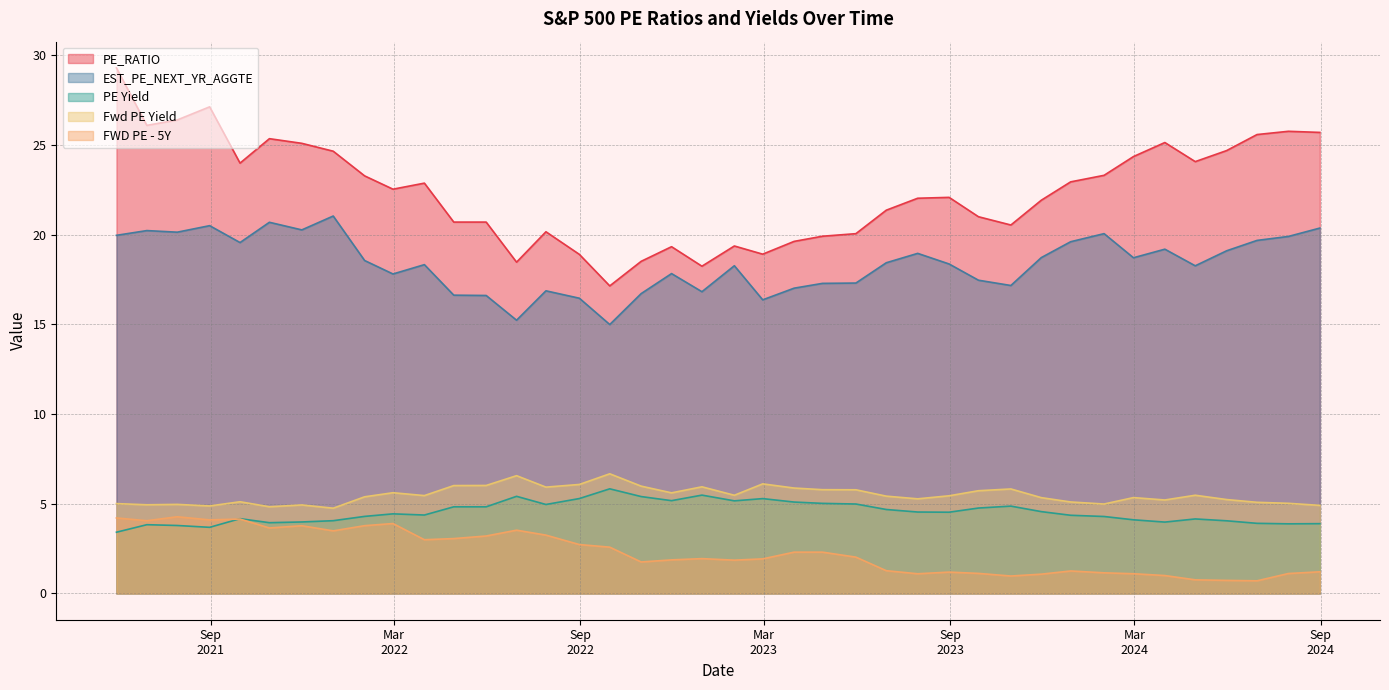

What is the difference between the maximum and minimum values in the Fwd PE Yield series?

1.9